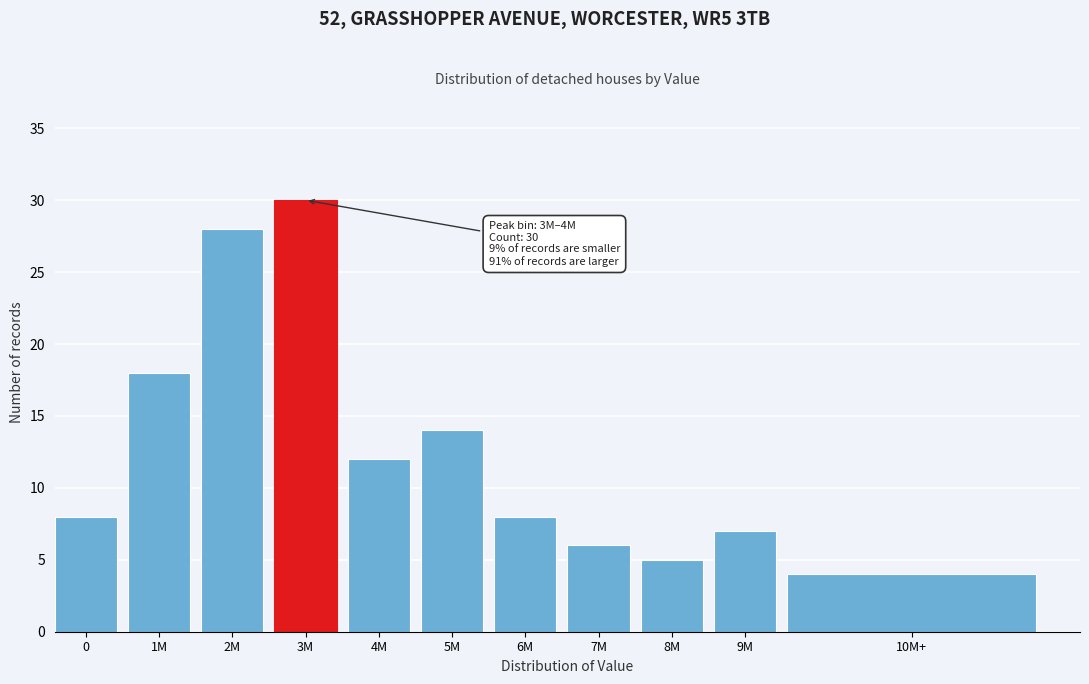

Reading right to left, list all the values displayed in this chart.

10M+=4	9M=7	8M=5	7M=6	6M=8	5M=14	4M=12	3M=30	2M=28	1M=18	0=8